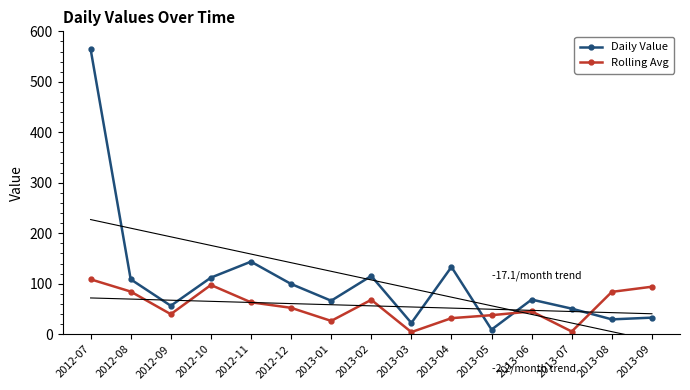

Where is the first local maximum for Rolling Avg?

2012-10